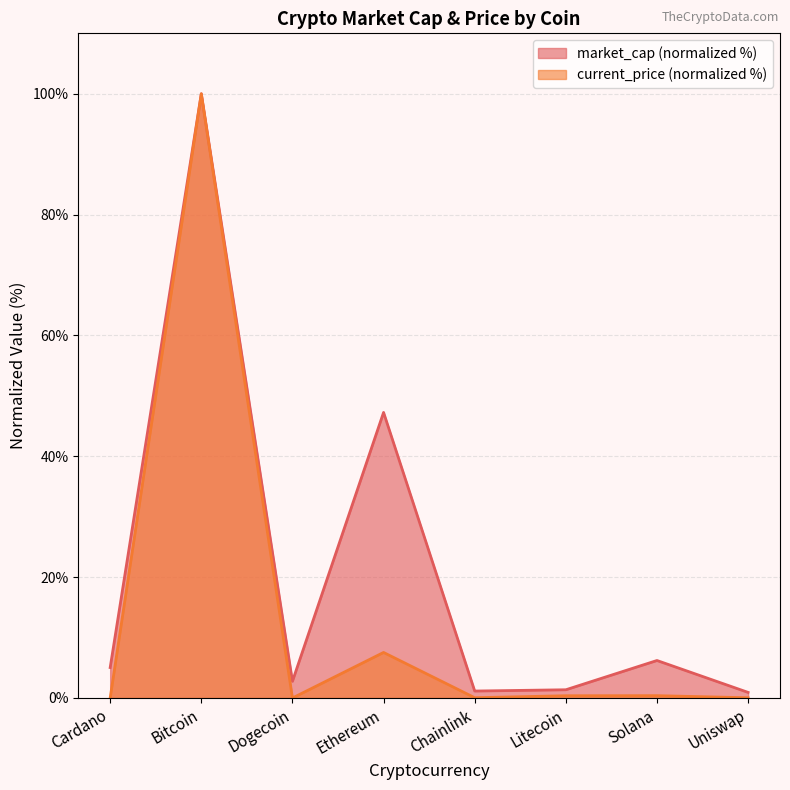

True or false: market_cap has more than 2 interior local peaks.

True